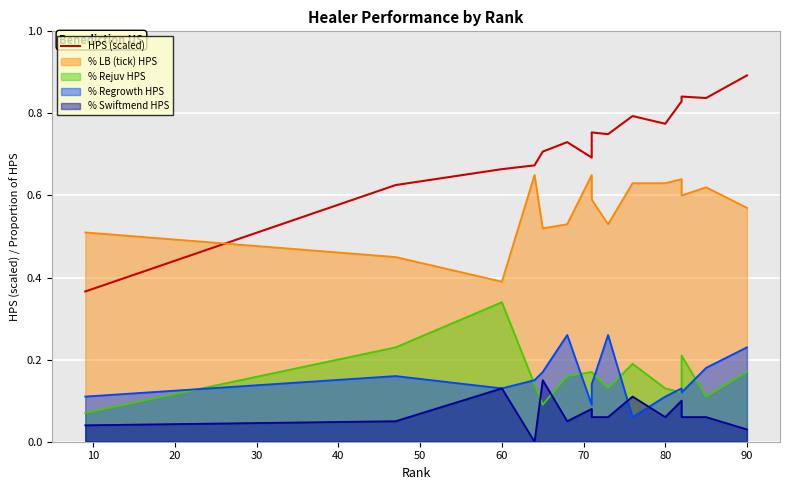

What is the value of the 7th point from the left?

0.7